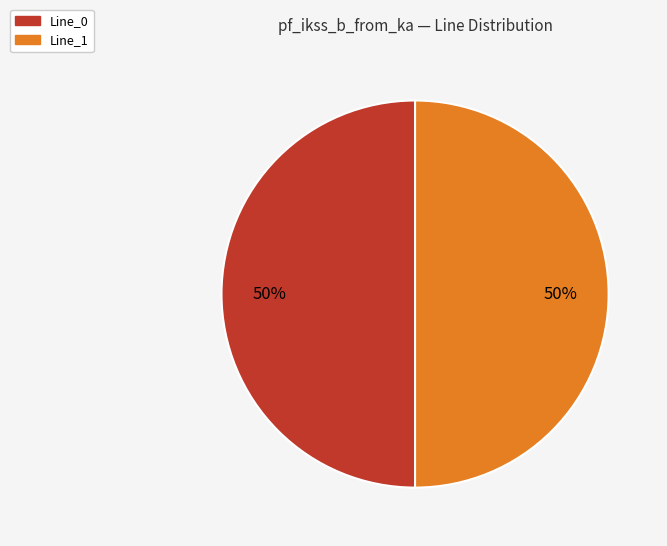

True or false: Line_0 accounts for 61% of the total.

False